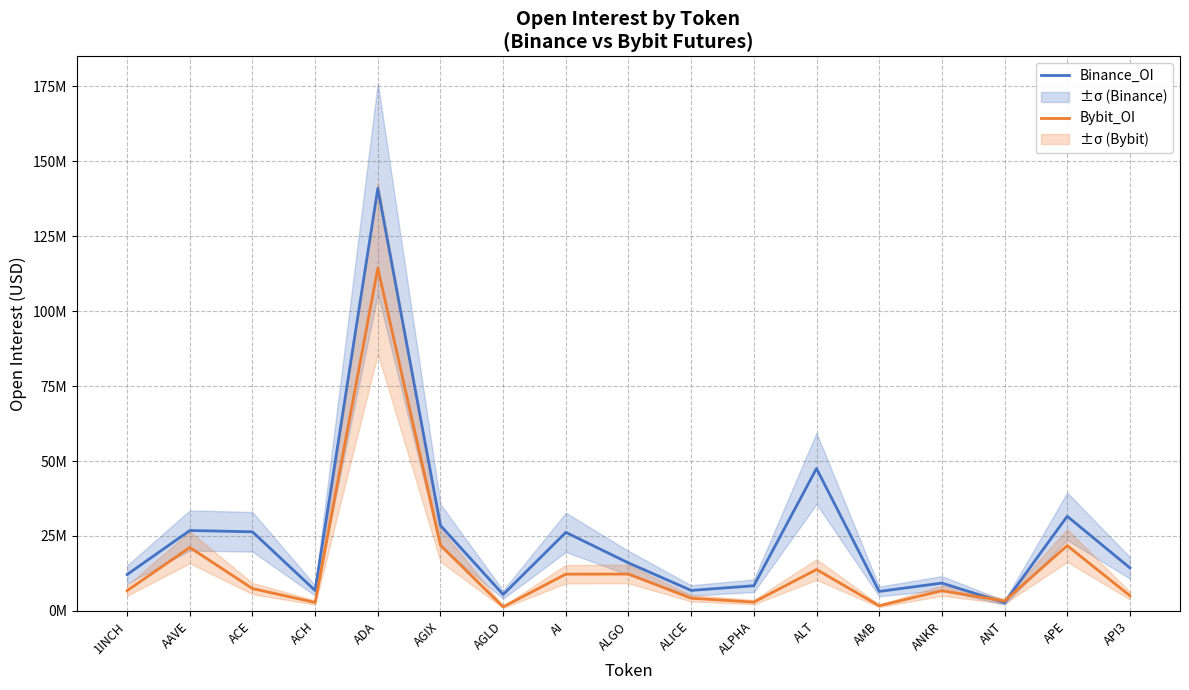

Reading left to right, extract all data points from this chart.

Binance_OI: 1INCH=12.1	AAVE=26.8	ACE=26.4	ACH=6.8	ADA=140.9	AGIX=28.5	AGLD=5.5	AI=26.2	ALGO=16.0	ALICE=6.8	ALPHA=8.4	ALT=47.5	AMB=6.5	ANKR=9.3	ANT=2.8	APE=31.6	API3=14.4
Bybit_OI: 1INCH=6.8	AAVE=21.2	ACE=7.5	ACH=2.8	ADA=114.3	AGIX=21.9	AGLD=1.4	AI=12.3	ALGO=12.3	ALICE=4.2	ALPHA=2.9	ALT=13.8	AMB=1.7	ANKR=6.7	ANT=3.3	APE=21.8	API3=5.1